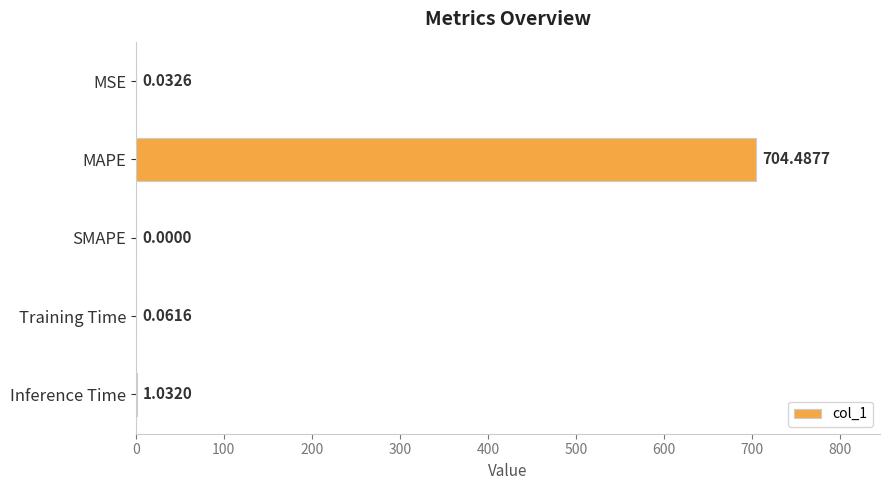

Count the number of categories in the chart.

5